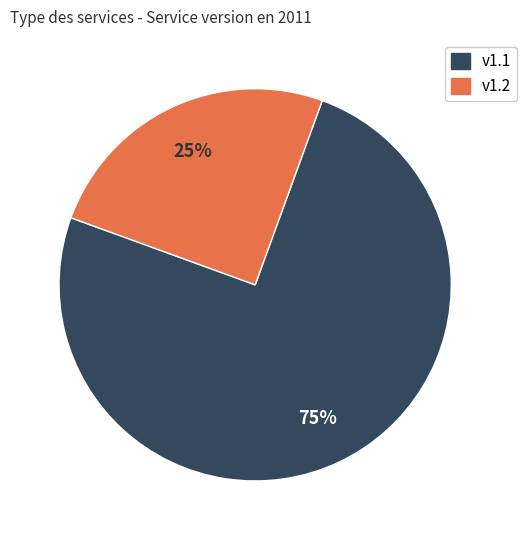

To the nearest percent, what is the average slice percentage?

50%